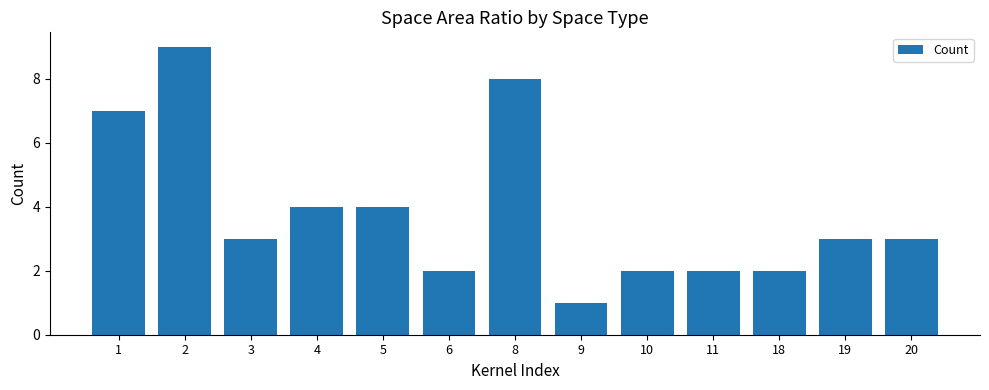

How many distinct data groups are displayed?

1